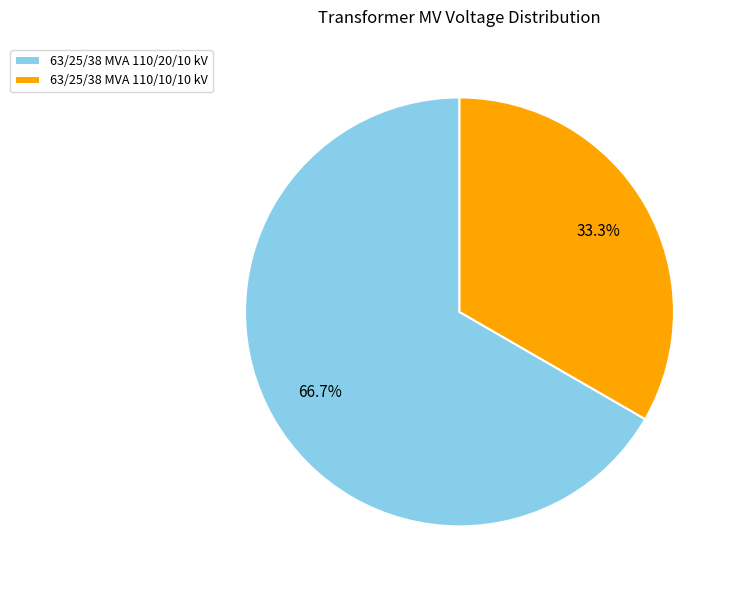

Is the sum of 63/25/38 MVA 110/10/10 kV and 63/25/38 MVA 110/20/10 kV greater than half?

Yes